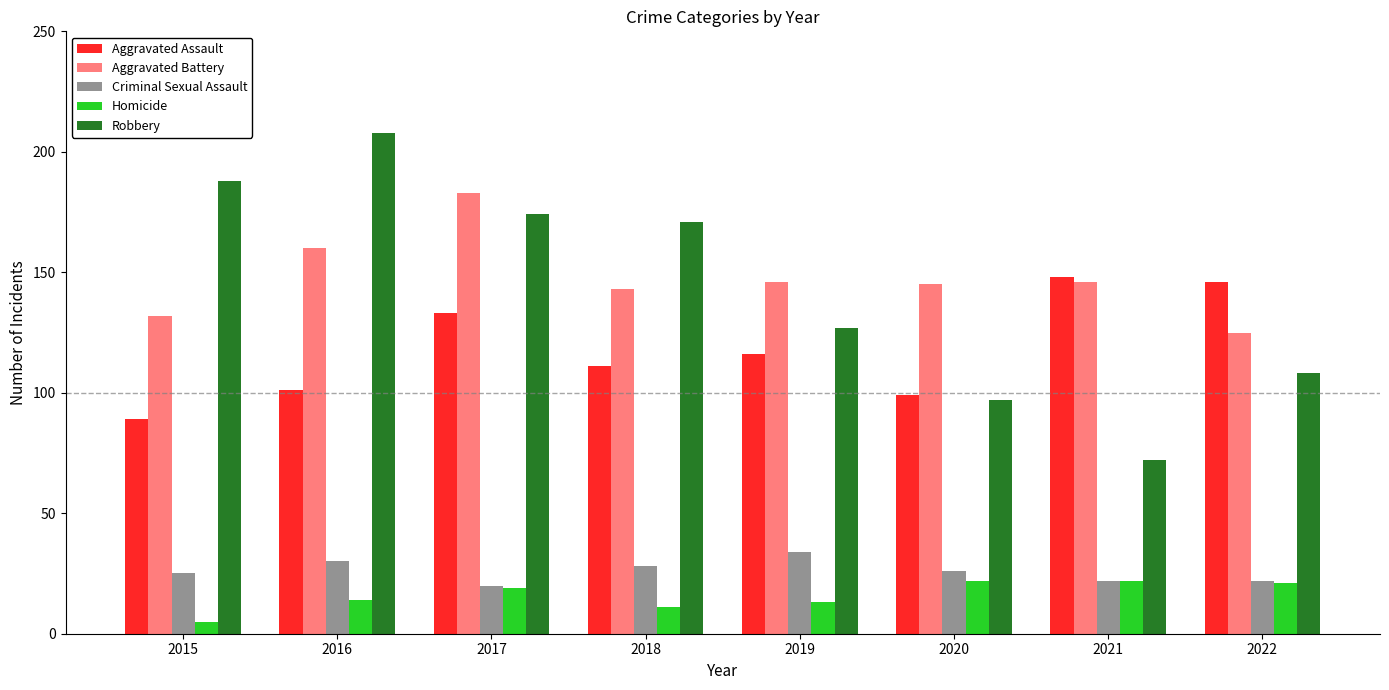

What is the total value across all series at 2019?

436